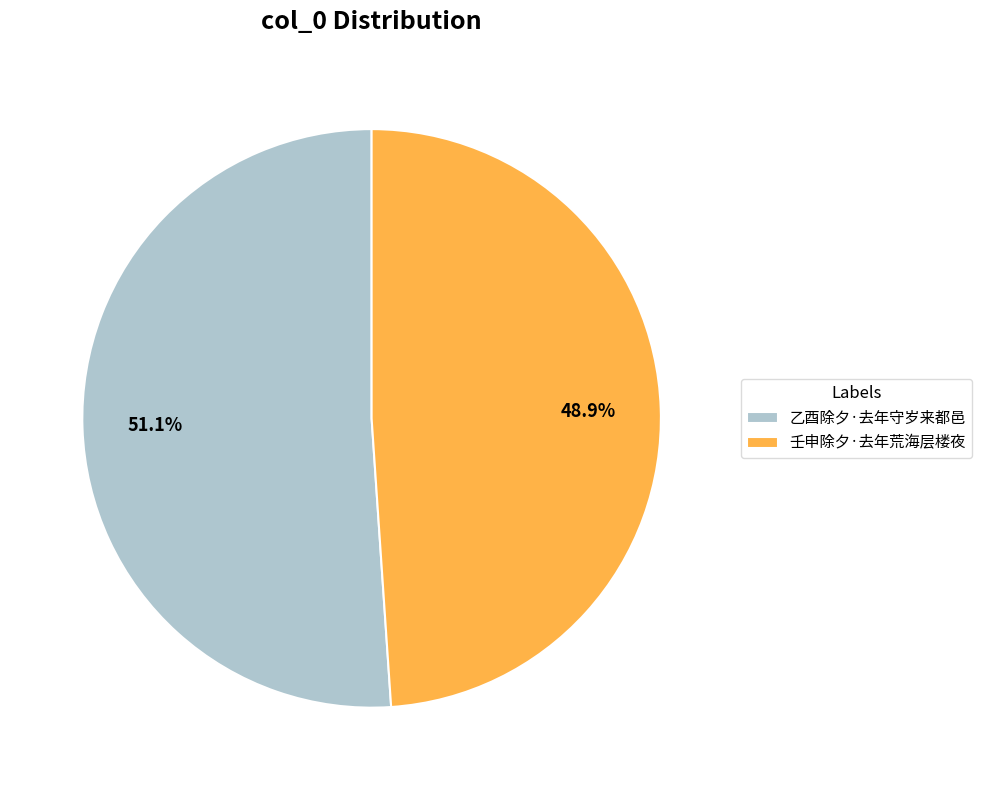

What percentage is the 壬申除夕·去年荒海层楼夜 slice, to the nearest percent?

49%